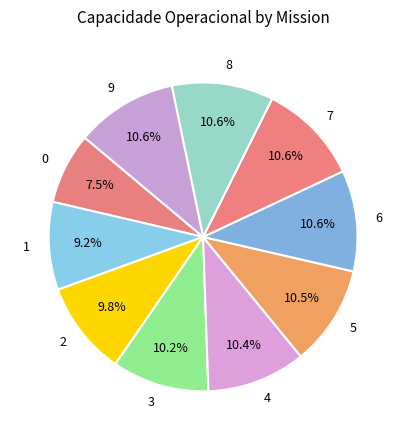

Is there any slice that represents more than half of the pie?

No